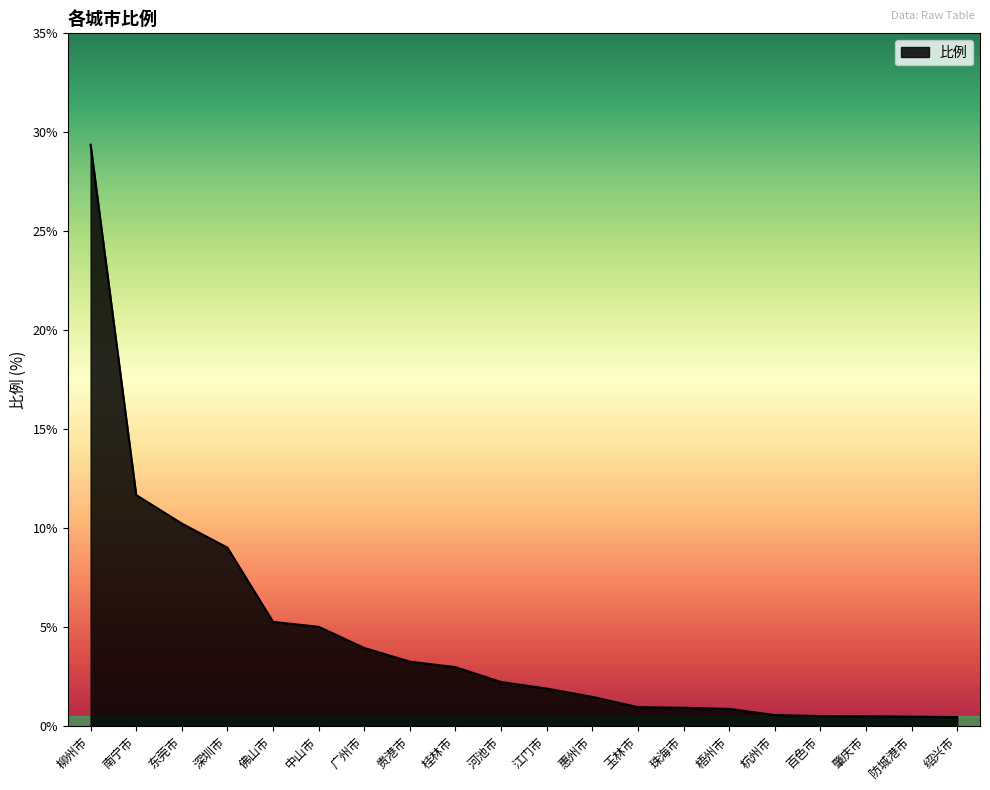

What position from the right is 东莞市?

18